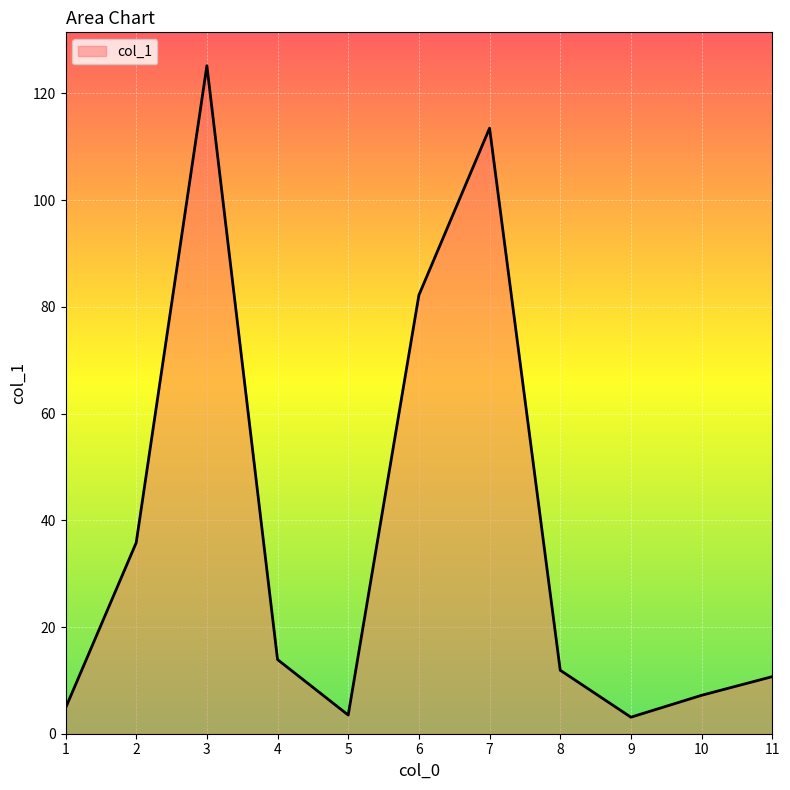

What is the difference between the values at 11 and 1?

5.9